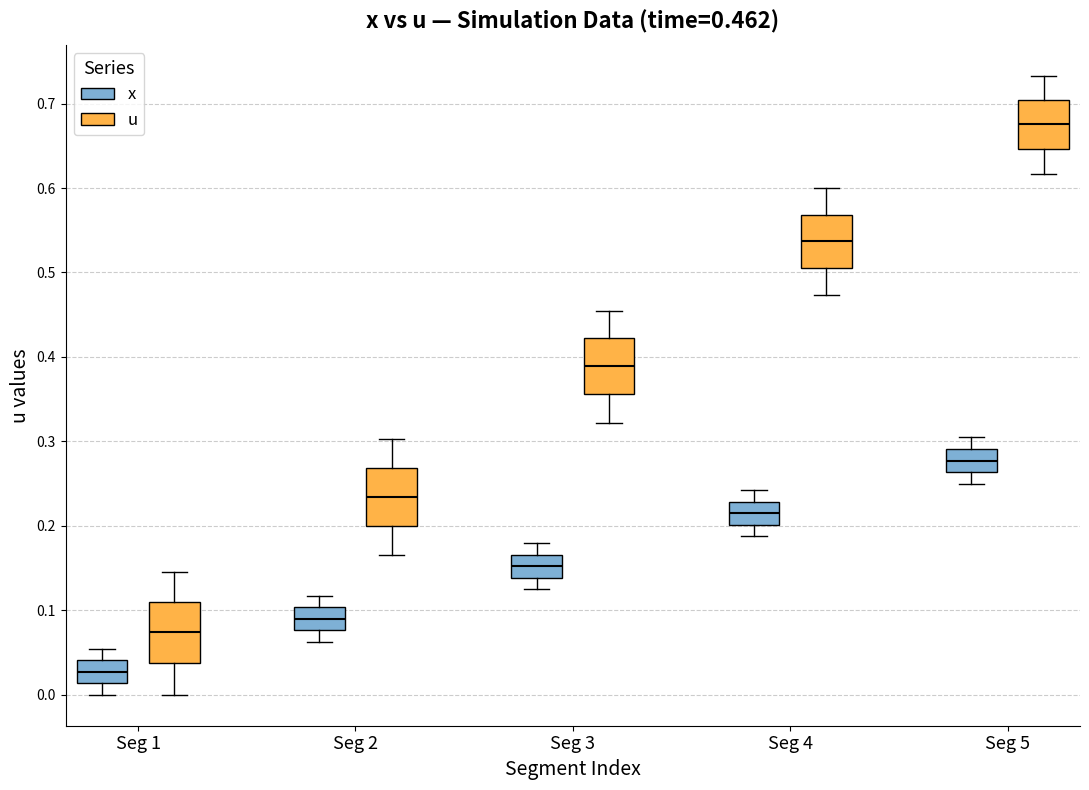

Which box has the lowest median line?

Seg 1 (x)